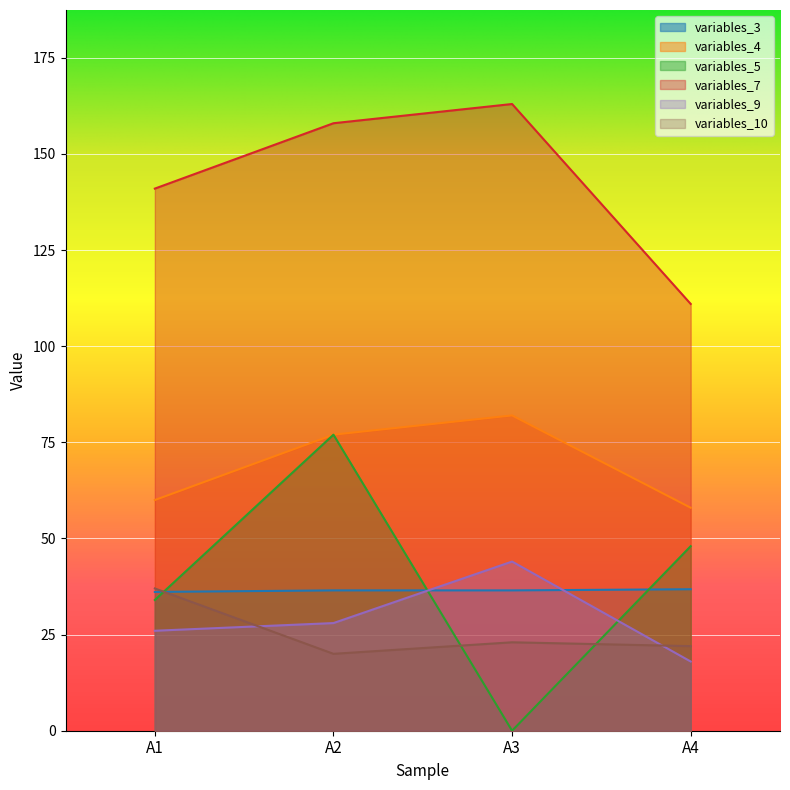

What is the average value of the variables_9 series?

29.0